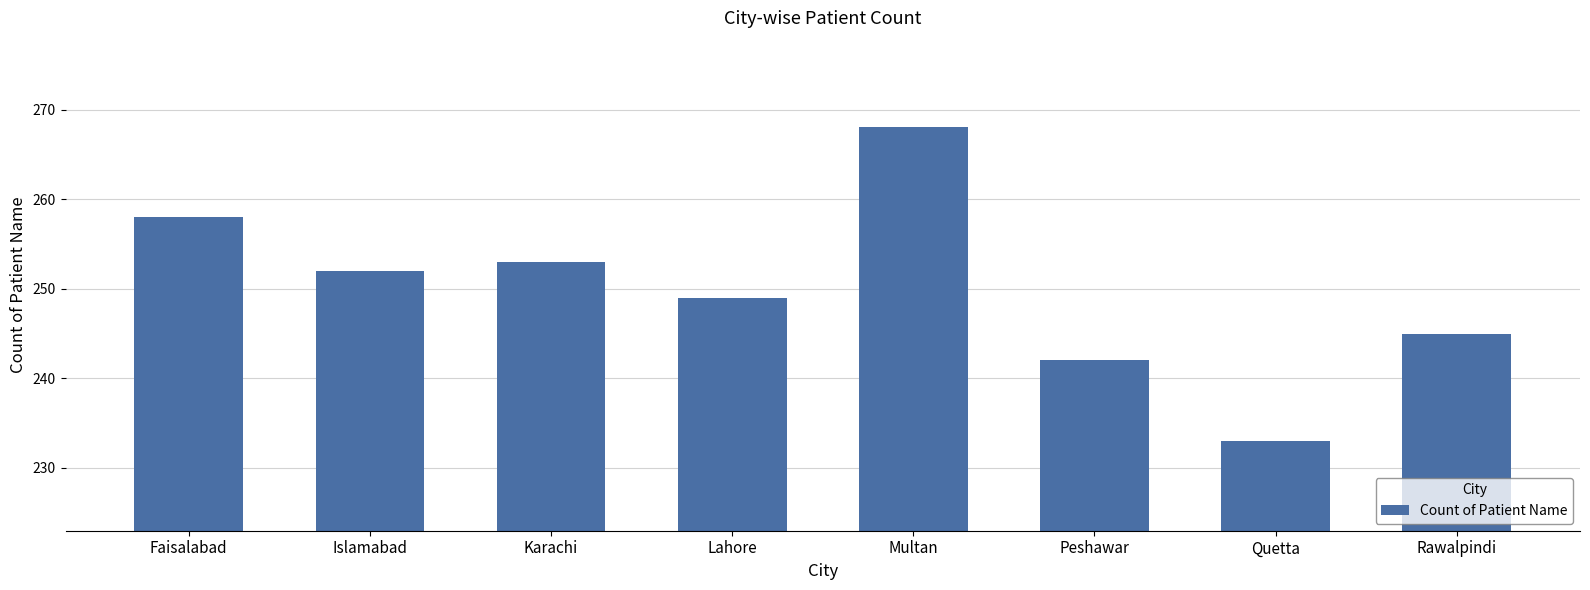

Count the number of data series in this chart.

1